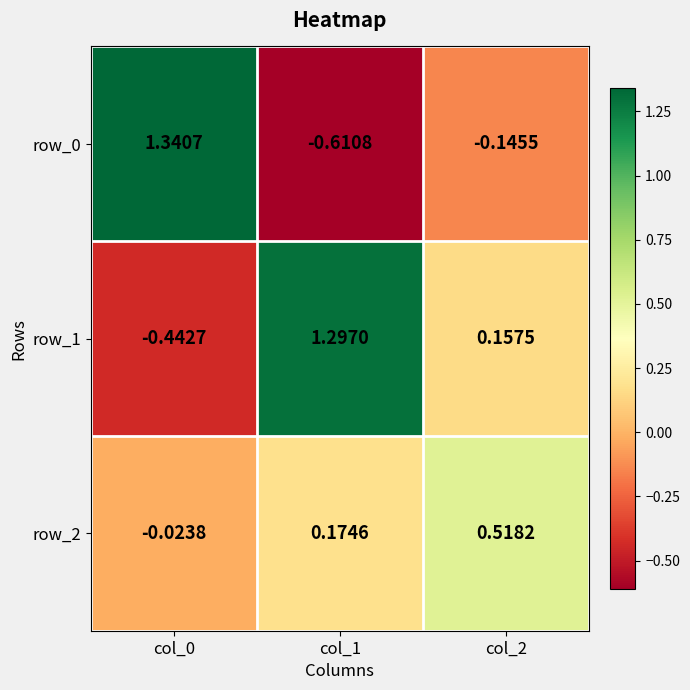

Is the value of row_2 at col_2 greater than the value of row_1 at col_0?

Yes